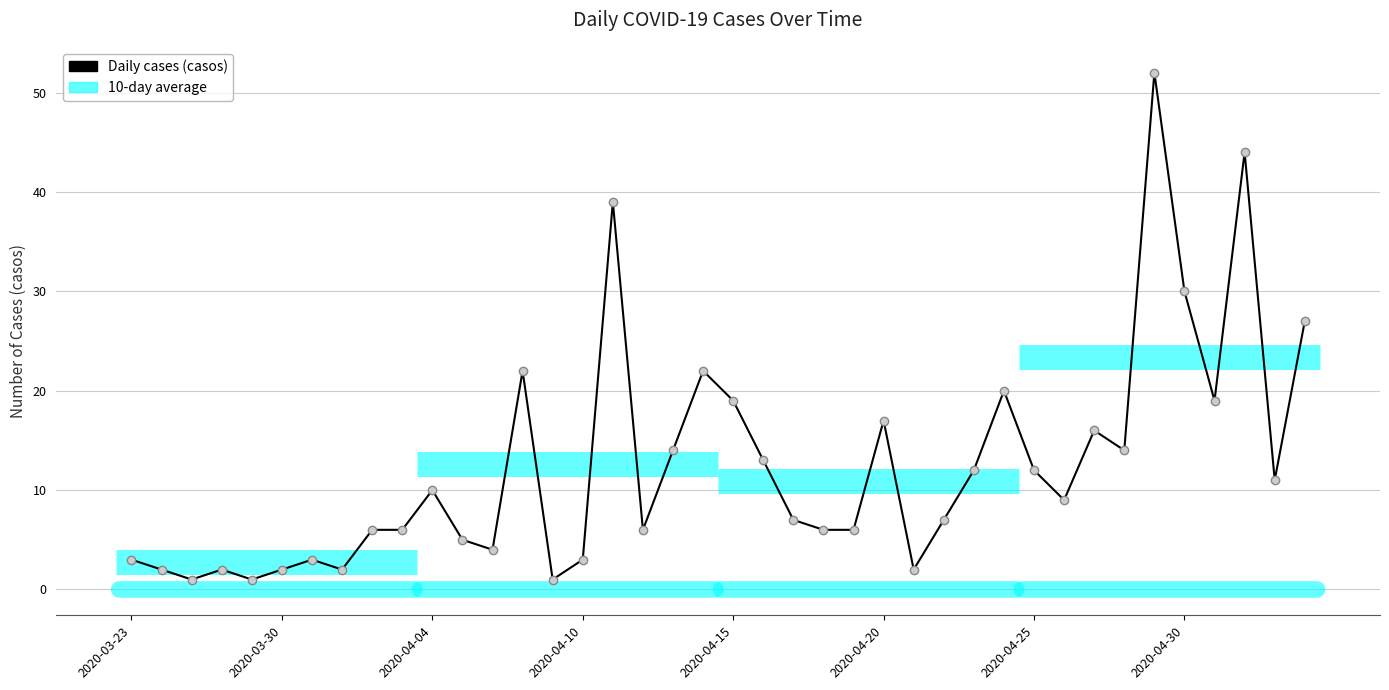

What is the sum of all values?

497